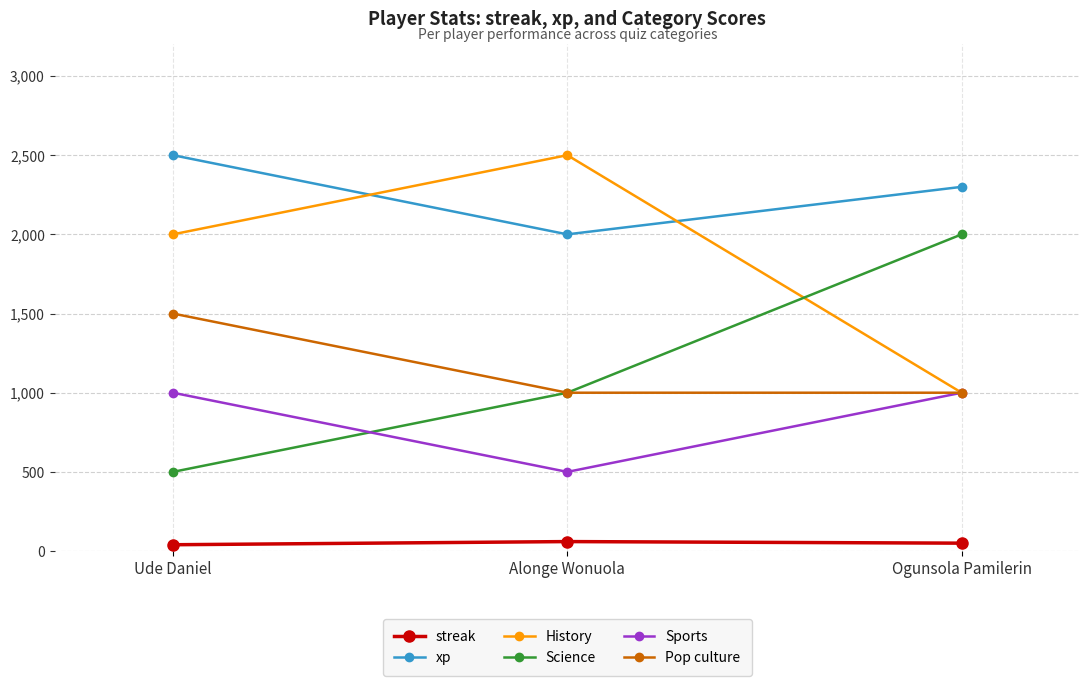

Where is Science nearest to the value 1250?

Alonge Wonuola